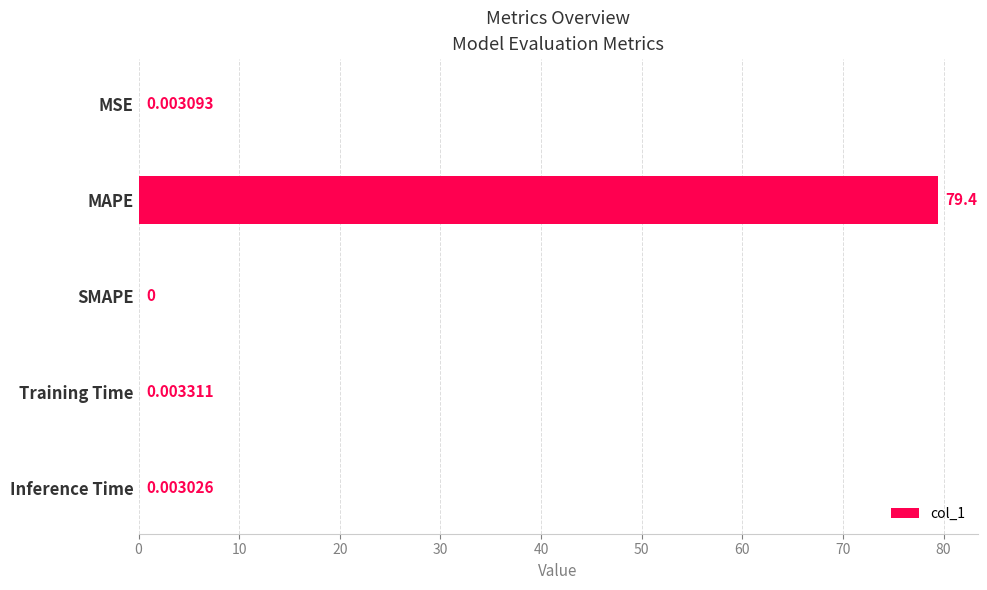

At which label is the value closest to 39?

Training Time